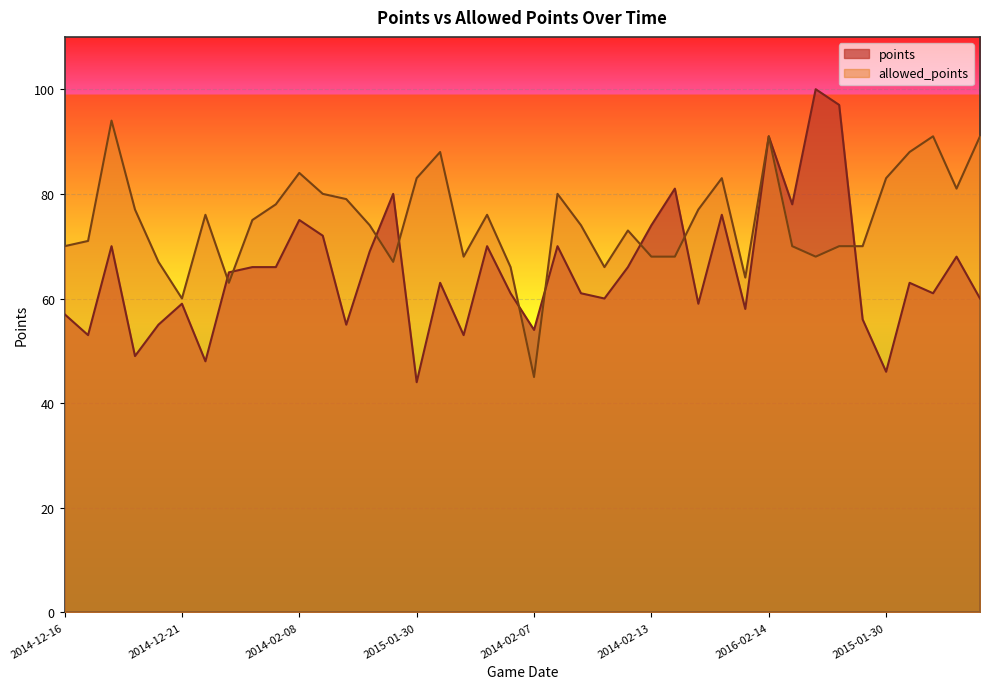

How many distinct data groups are displayed?

2